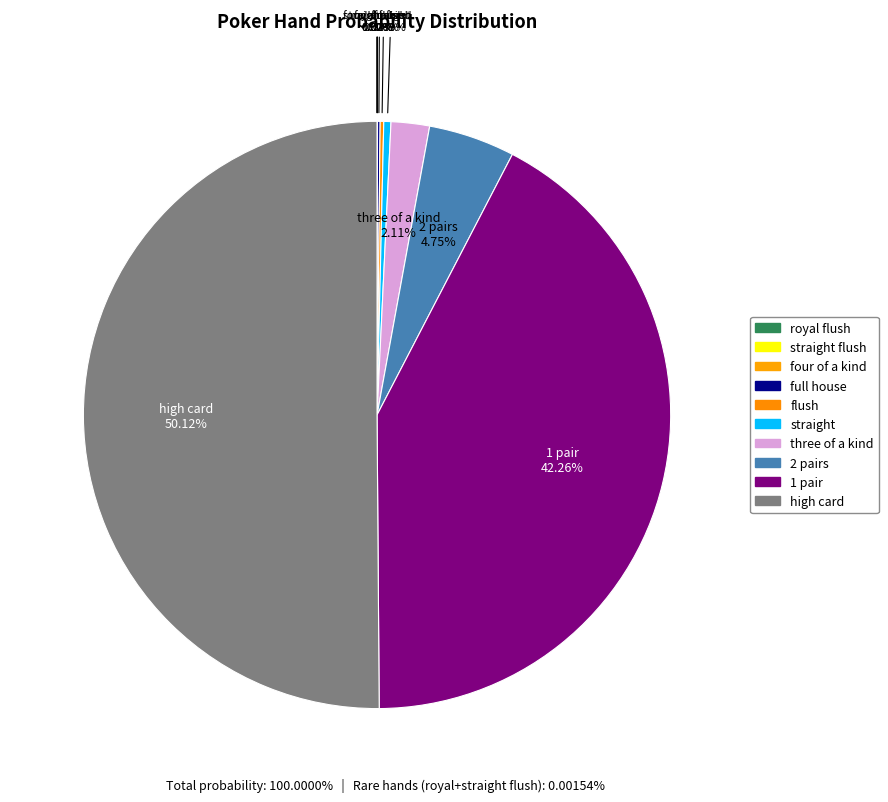

Which slice represents more than half of the pie?

high card